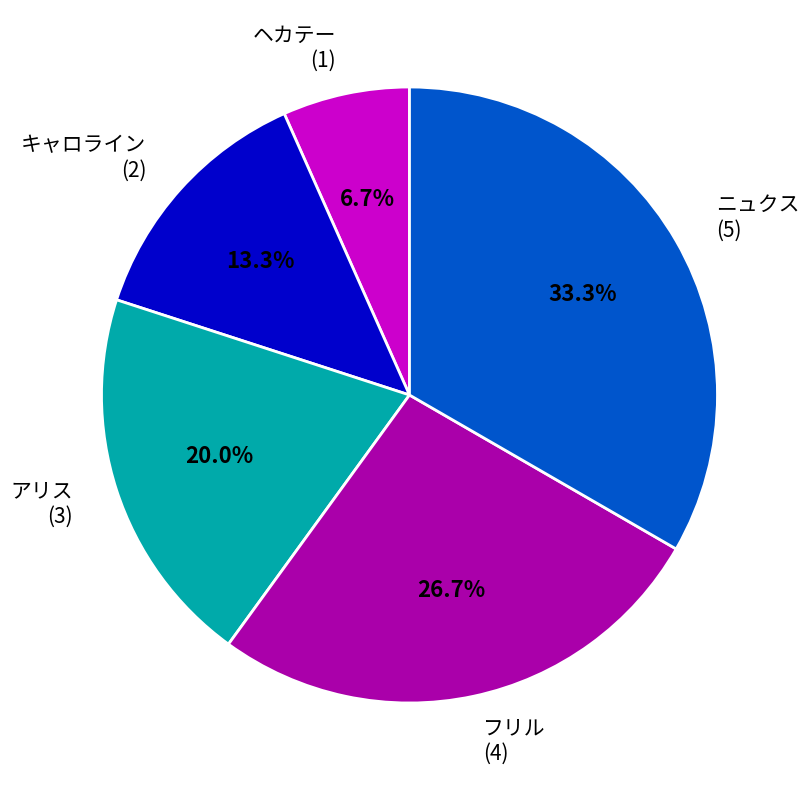

Does any single category account for the majority?

No